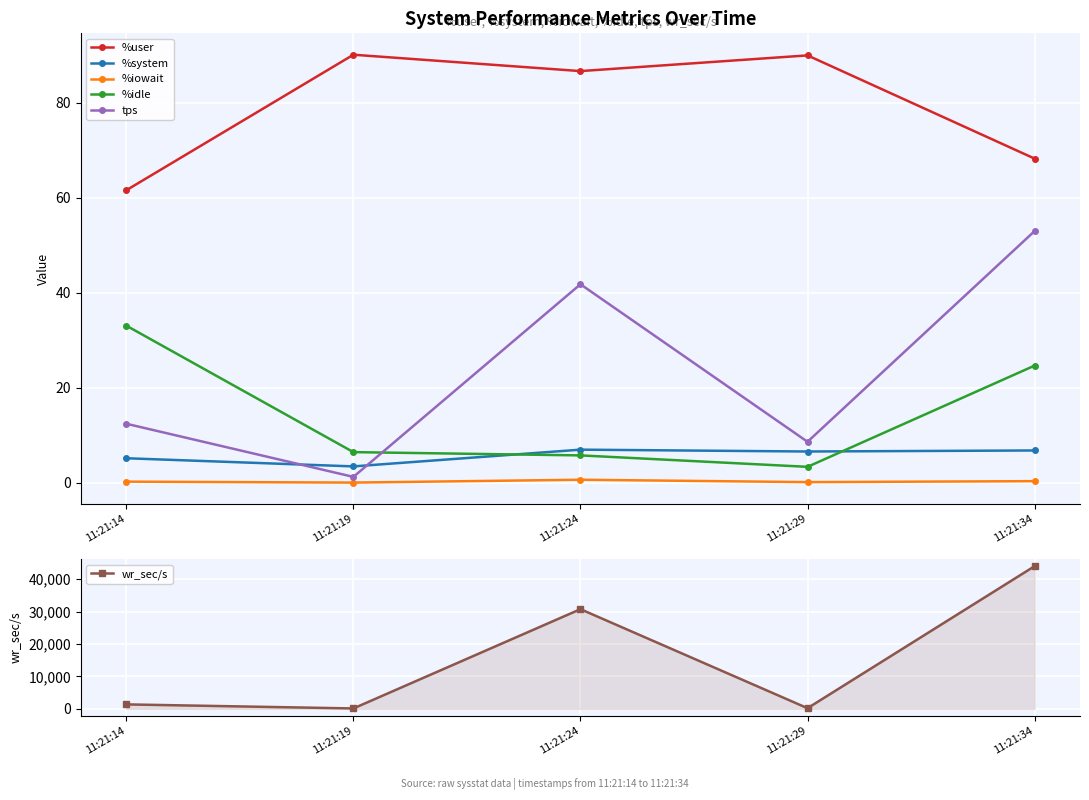

At which label does %idle first exceed 6?

11:21:14